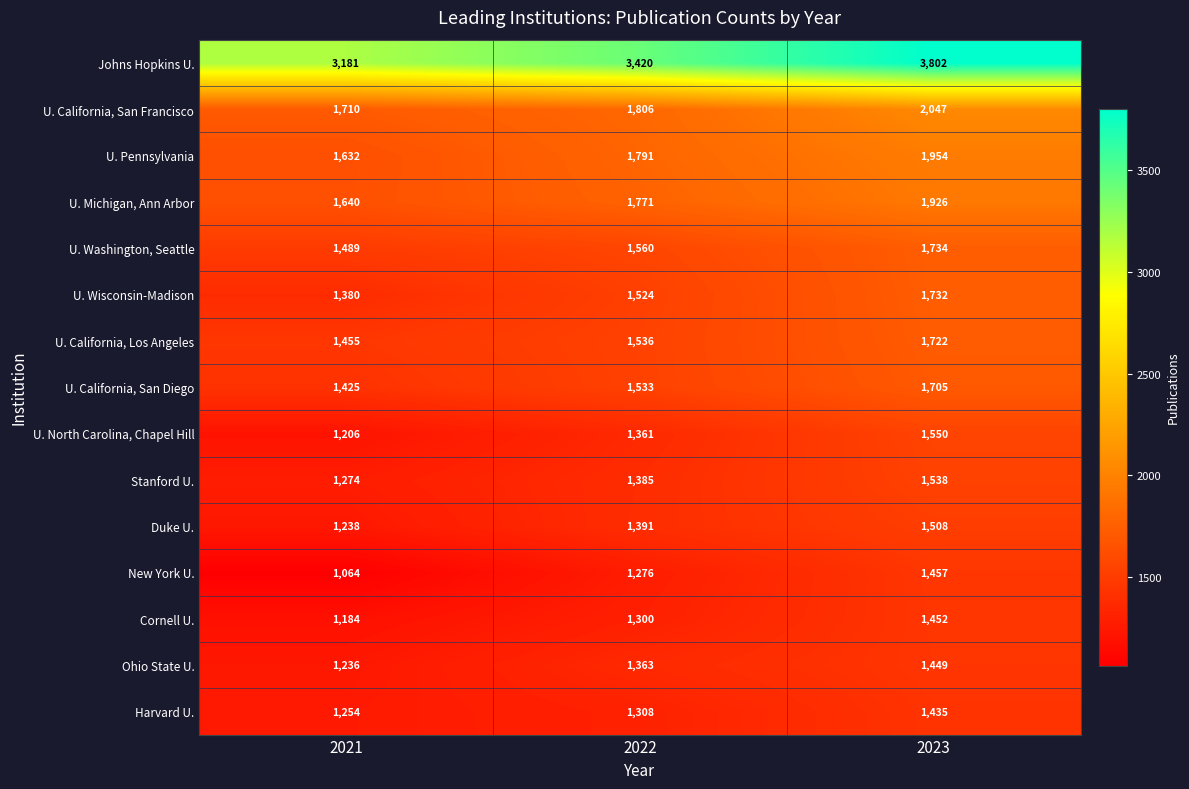

Which series has the largest range (max minus min)?

Johns Hopkins U.